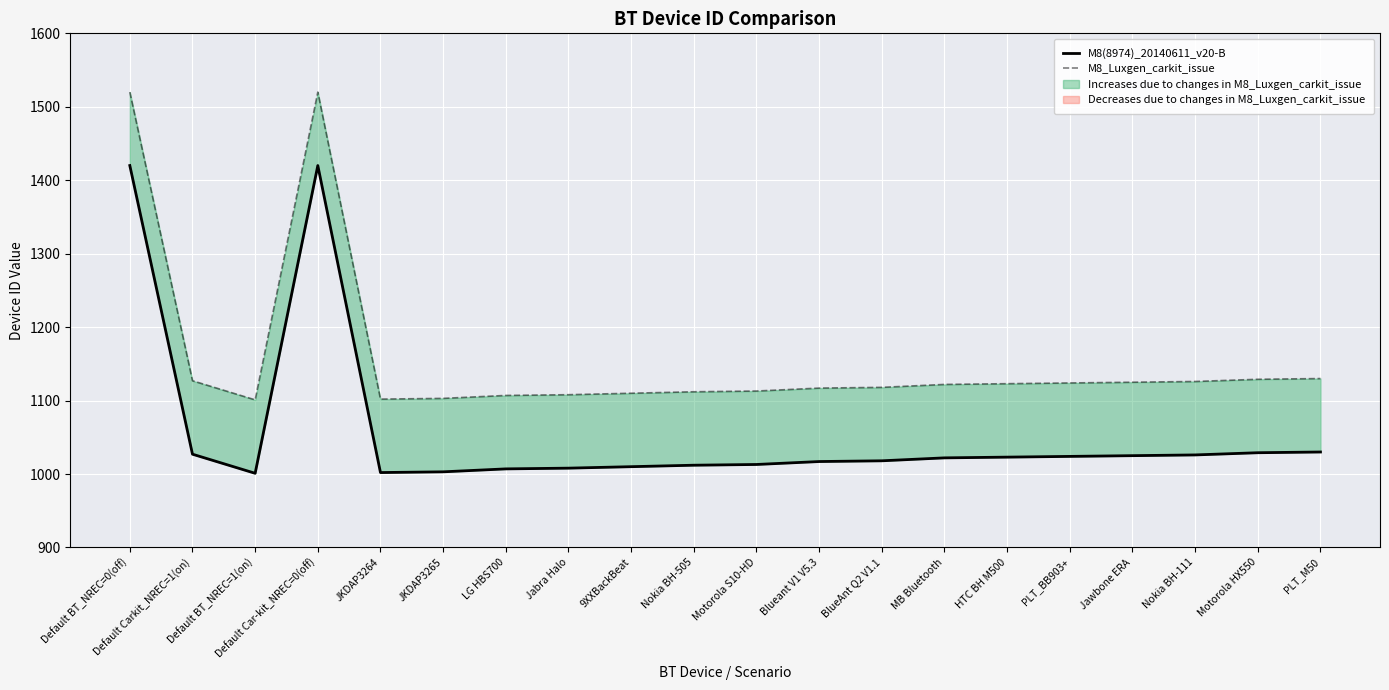

True or false: M8(8974)_20140611_v20-B and M8_Luxgen_carkit_issue intersect in this chart.

False